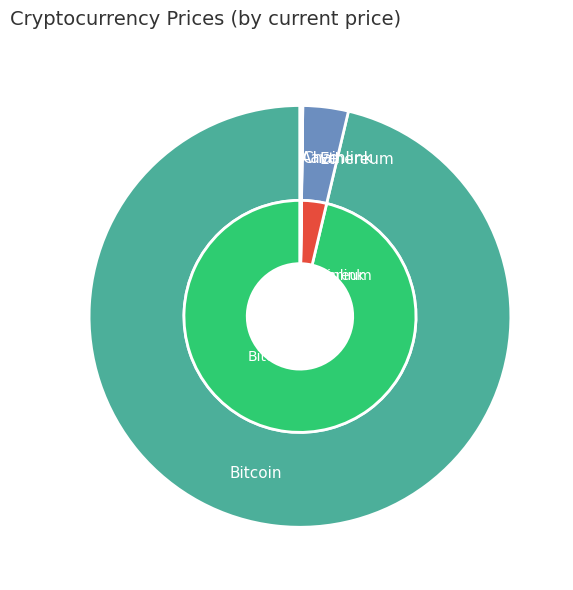

The Bitcoin slice represents 87% of the pie. True or false?

False